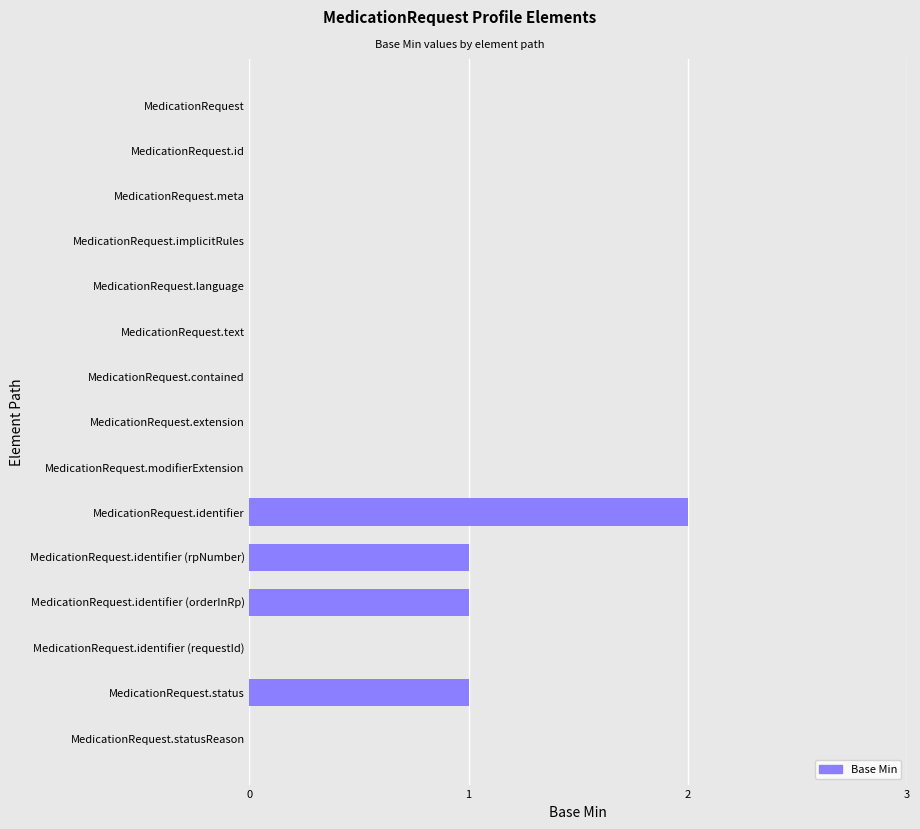

What is the sum of all values?

5